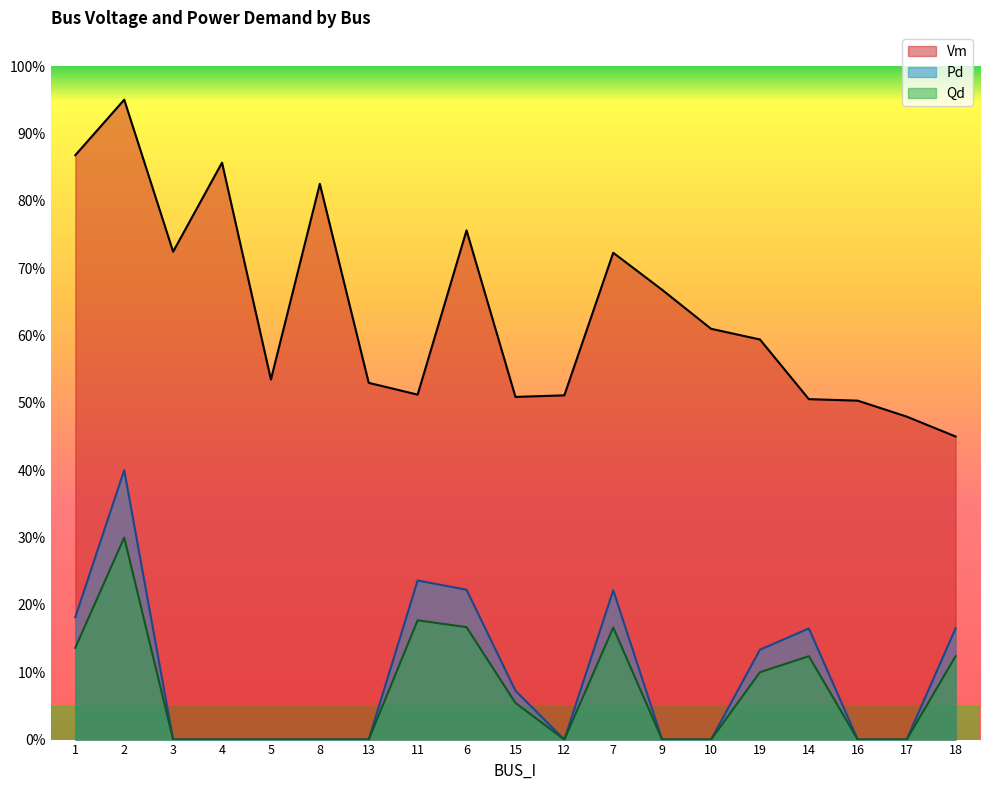

Rank the categories by Qd value from highest to lowest.

2, 11, 6, 7, 1, 14, 18, 19, 15, 3, 4, 5, 8, 13, 12, 9, 10, 16, 17